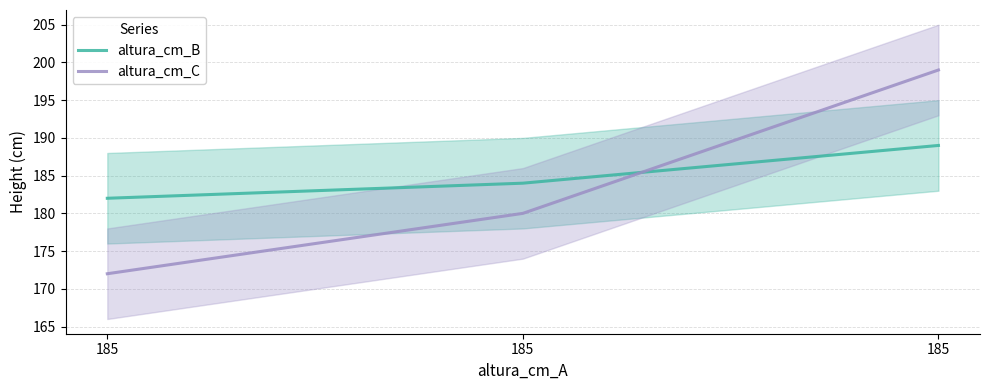

What is the maximum value shown in the chart?

199